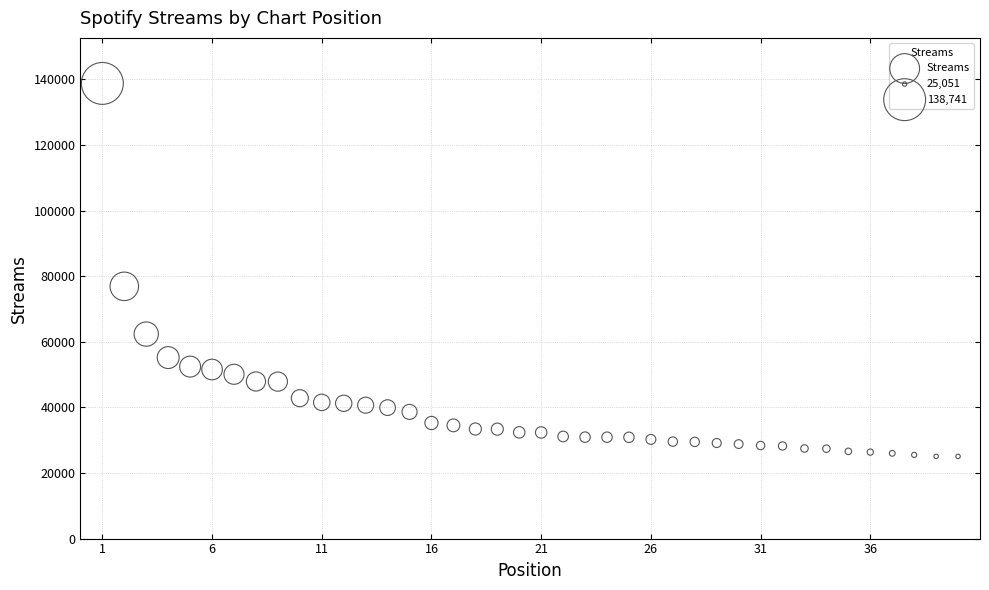

What Y value in the scatter plot is closest to 81896?

76888